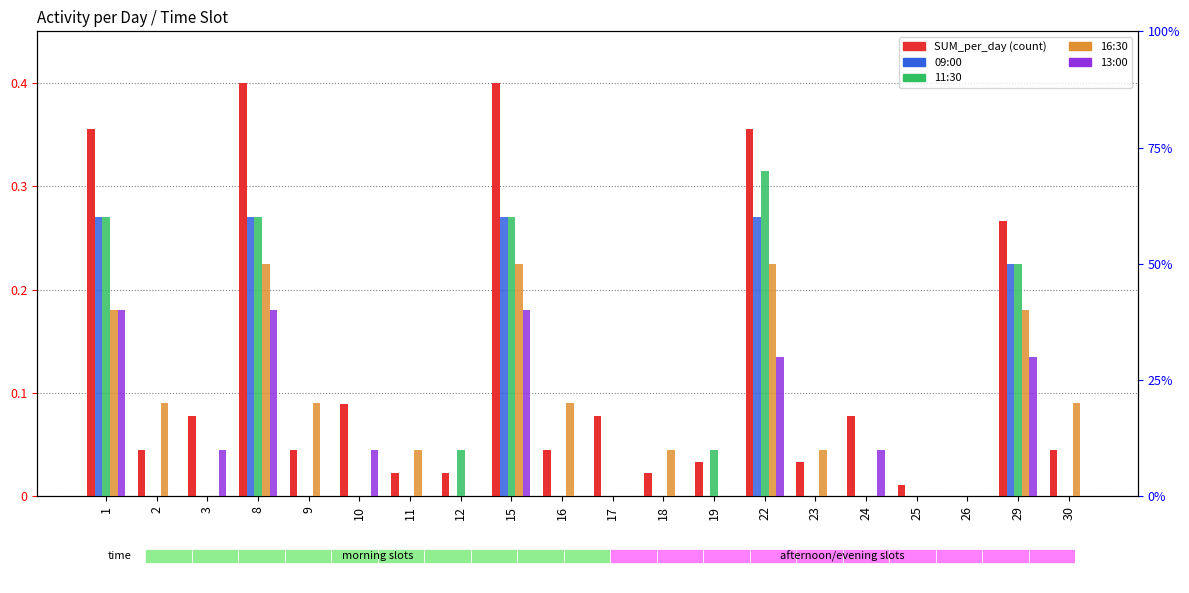

What is the value of the 16:30 bar at the 9th from the left?

5.0